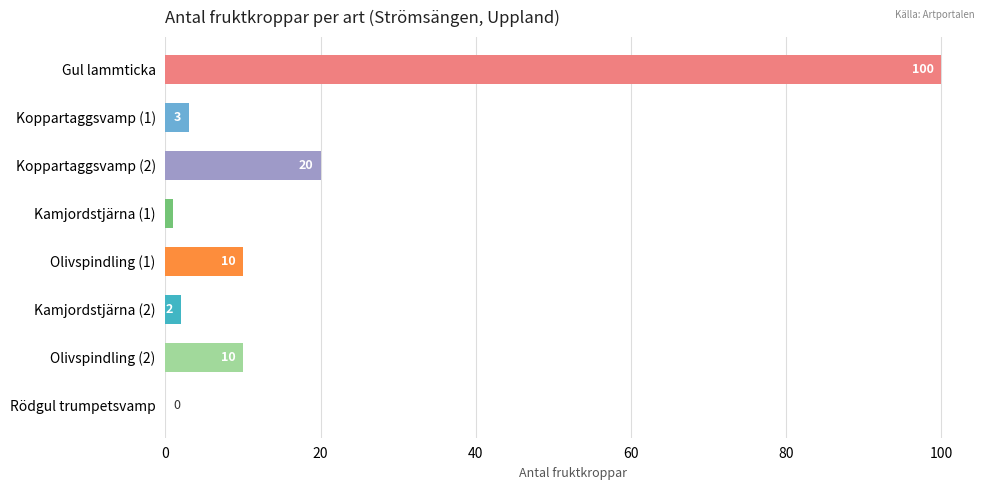

Approximately how many times larger is the value at Koppartaggsvamp (2) compared to Kamjordstjärna (1)?

20.0